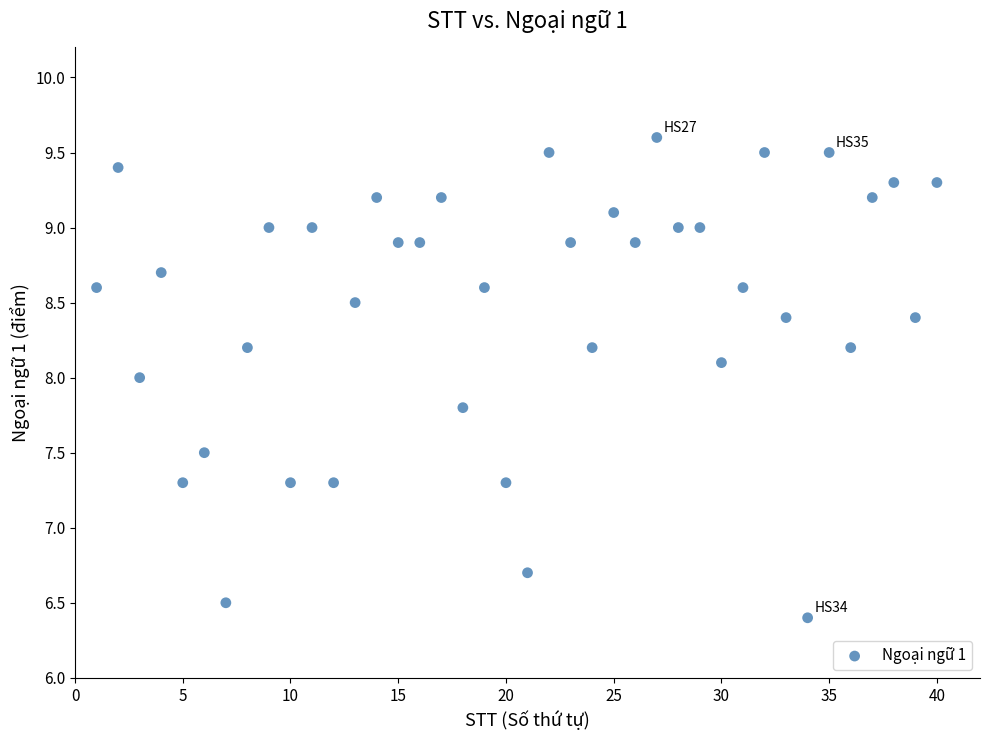

What is the range of Y values (max minus min)?

3.2